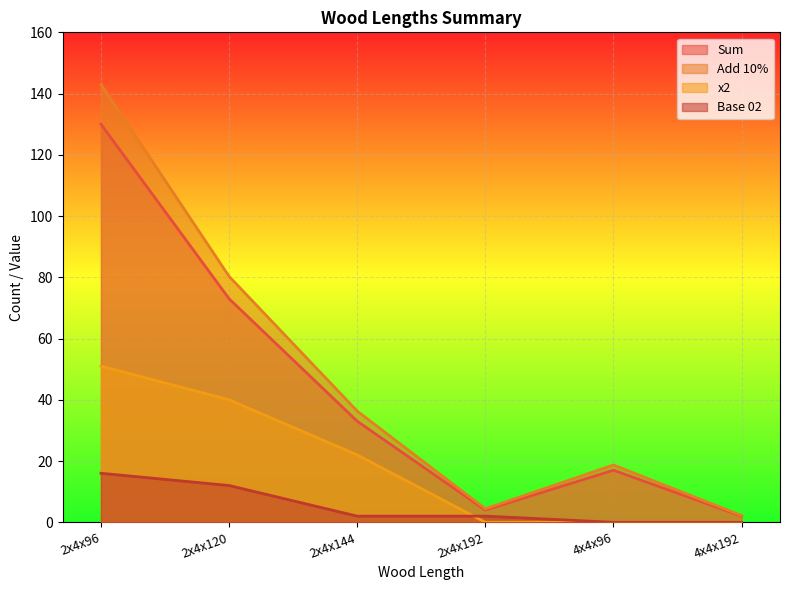

True or false: Base 02 has more than 1 points higher than both neighbors.

False